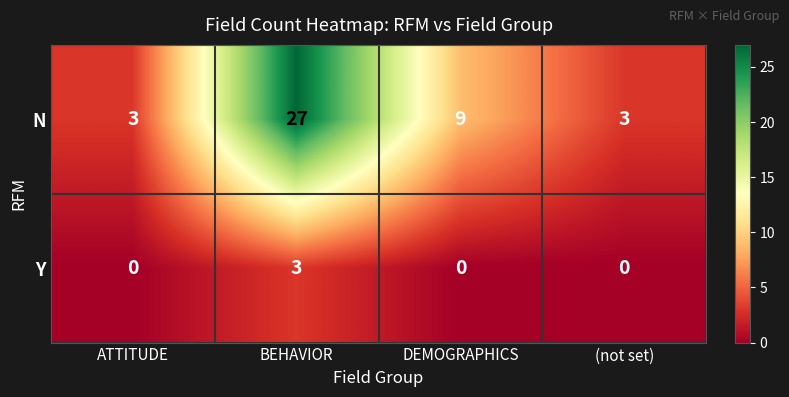

Reading left to right, extract all data points from this chart.

N: 3	27	9	3
Y: 0	3	0	0